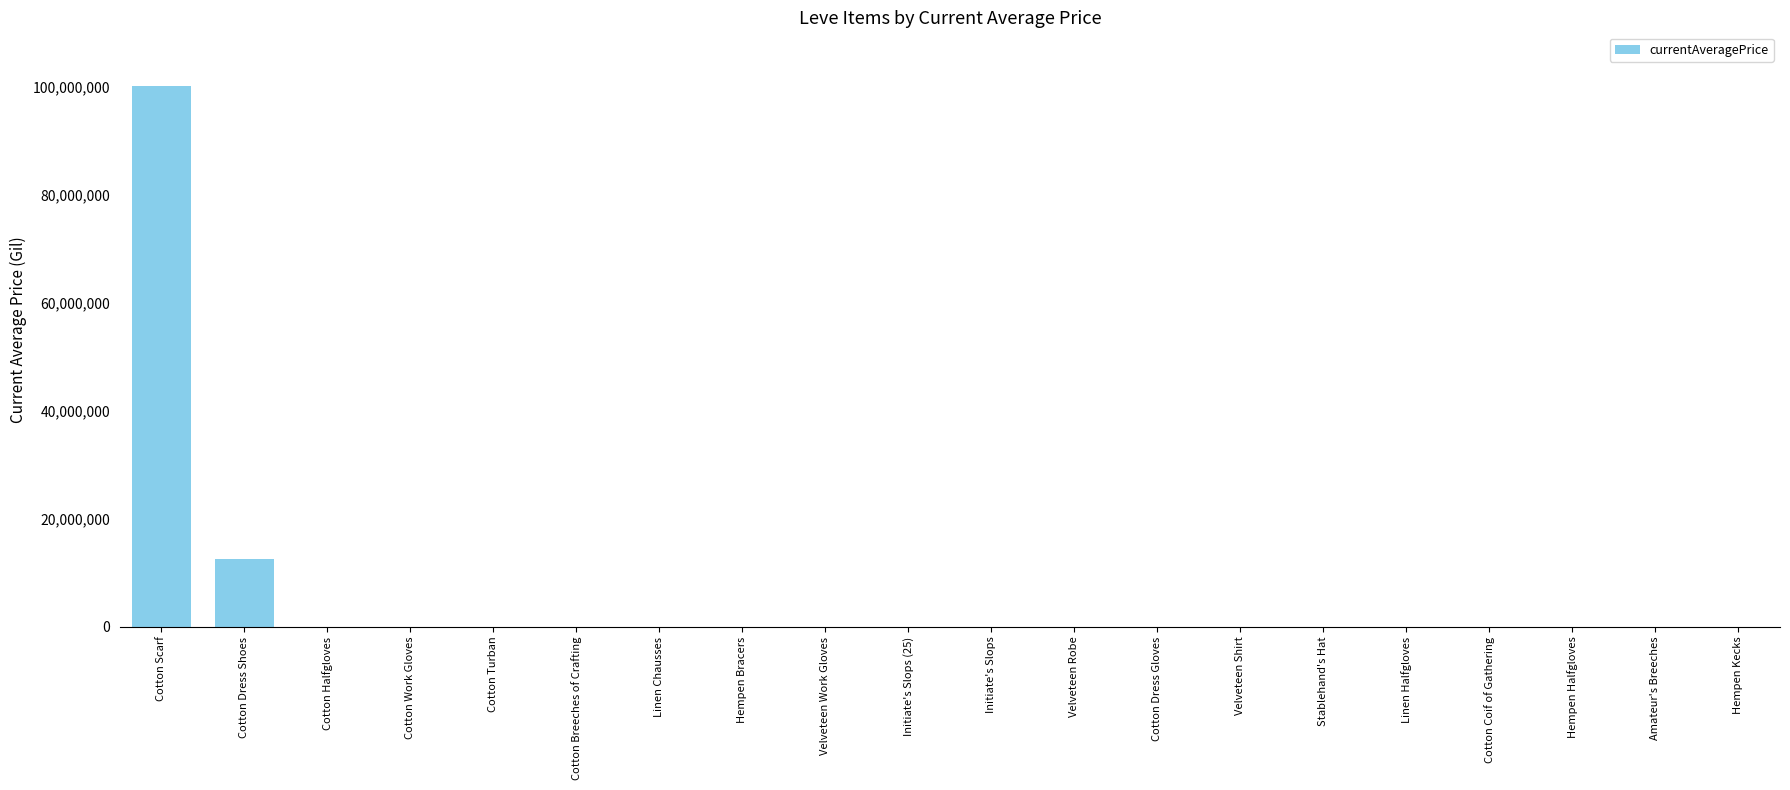

At which category does the chart reach its peak across all series?

Cotton Scarf